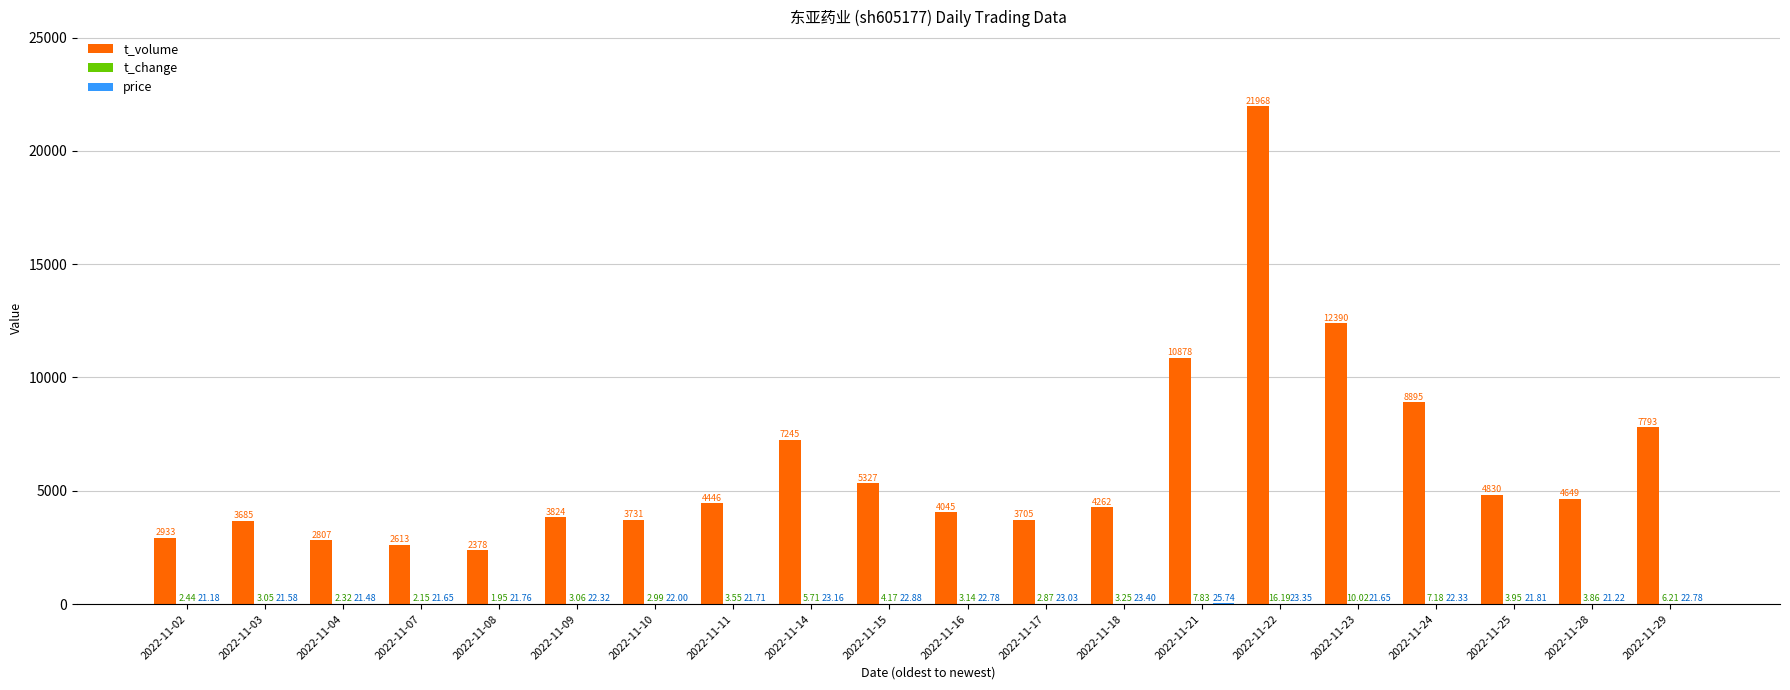

Between 2022-11-02 and 2022-11-15, which series saw the biggest shift?

t_volume